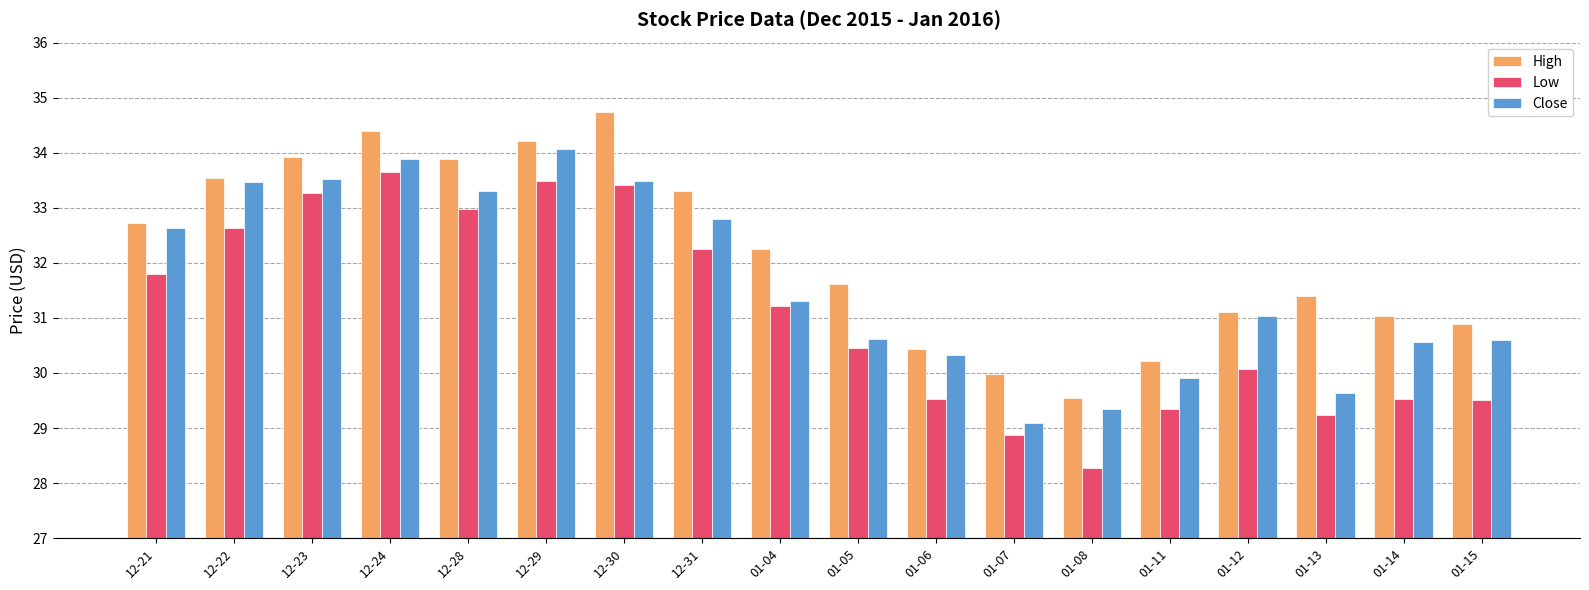

Between 12-21 and 12-31, which series saw the biggest shift?

High